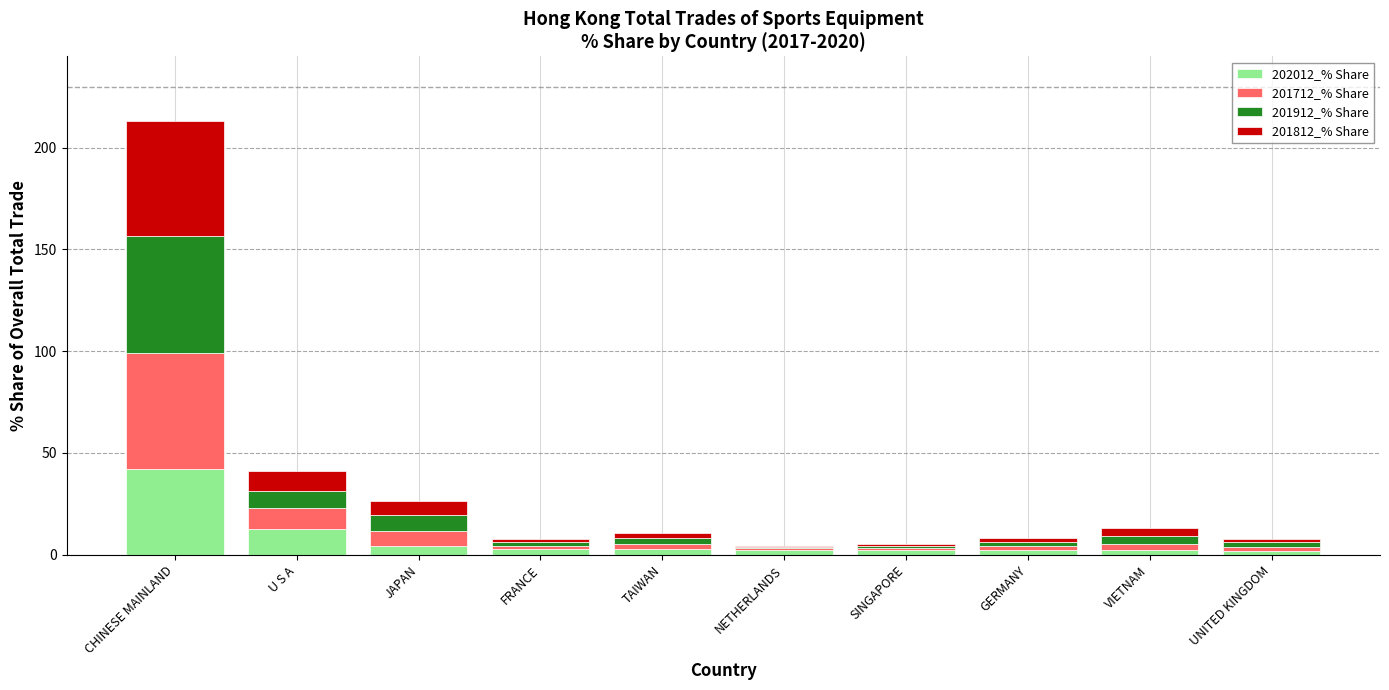

What is the maximum value for 202012_% Share?

41.9